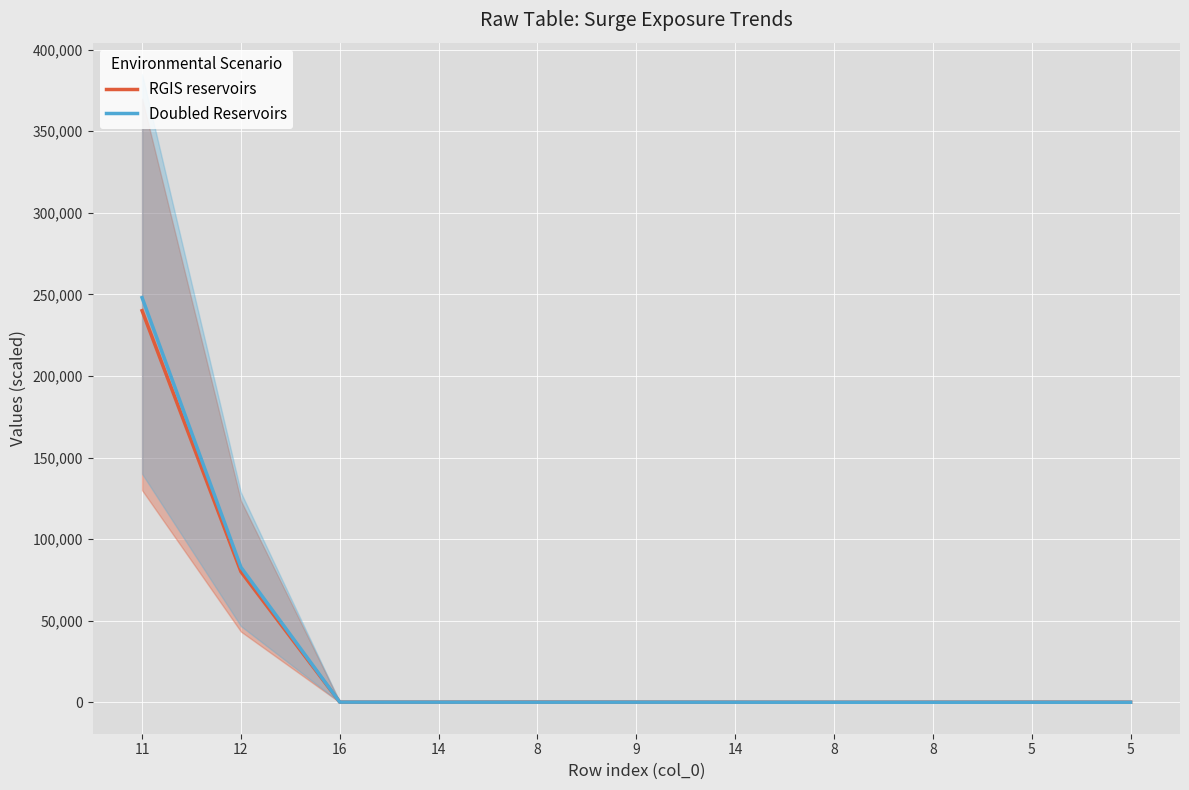

Which series has the largest range (max minus min)?

Doubled Reservoirs